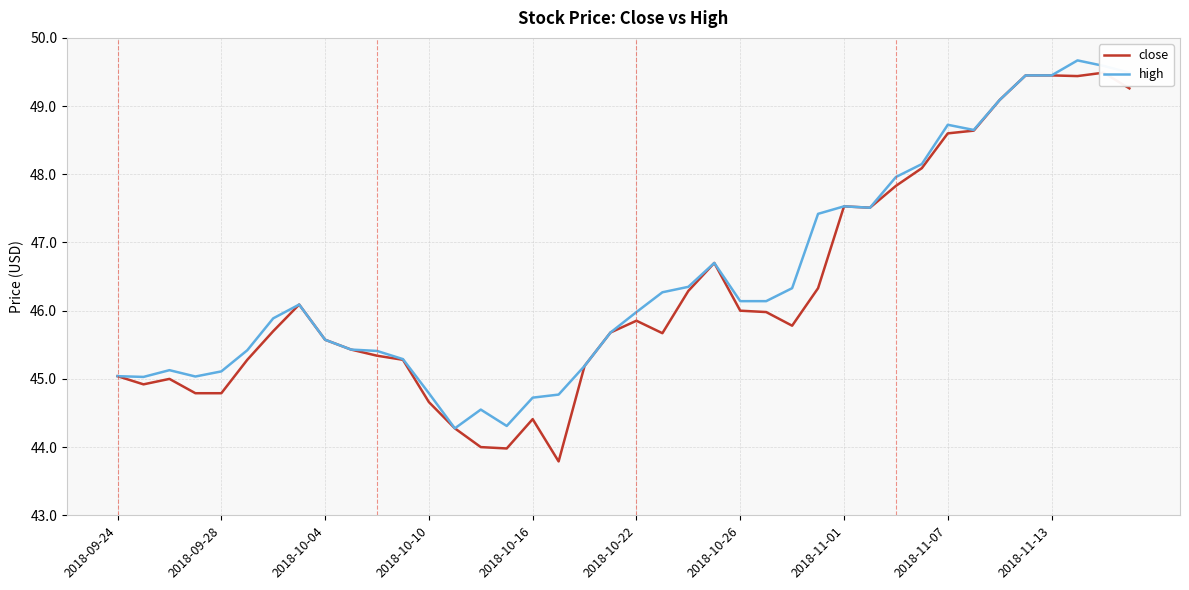

How many interior local peaks does the close series have?

7